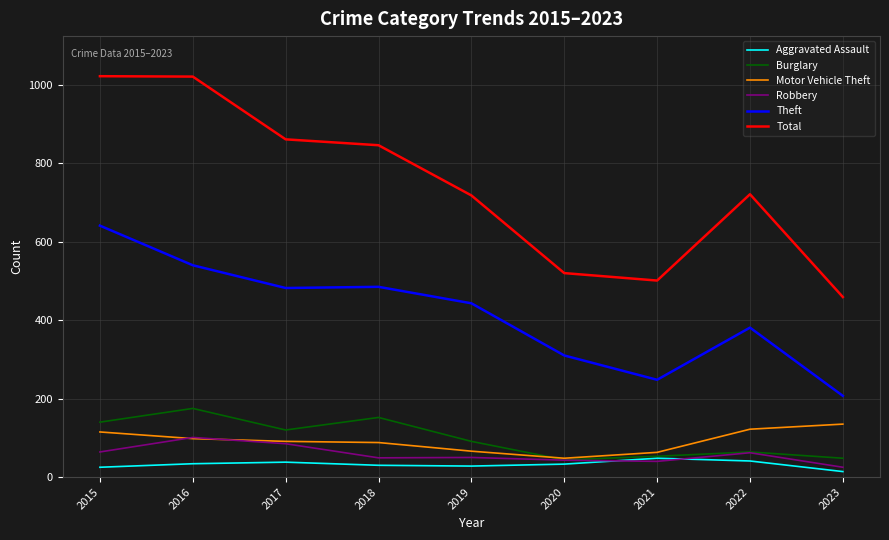

Is the value of Motor Vehicle Theft at 2017 greater than the value of Total at 2015?

No